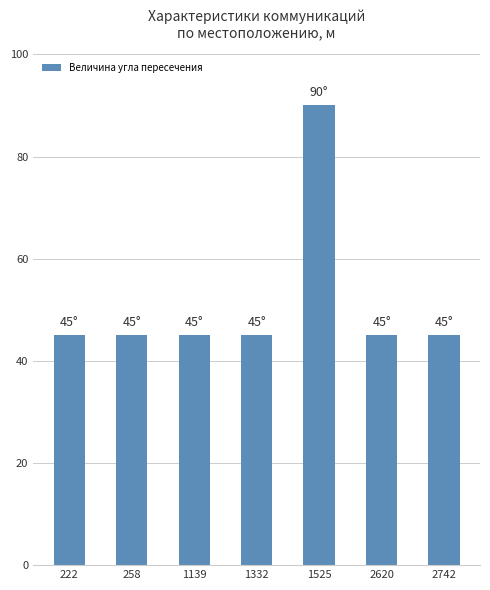

Is it true that the value at 1525 is 59?

False